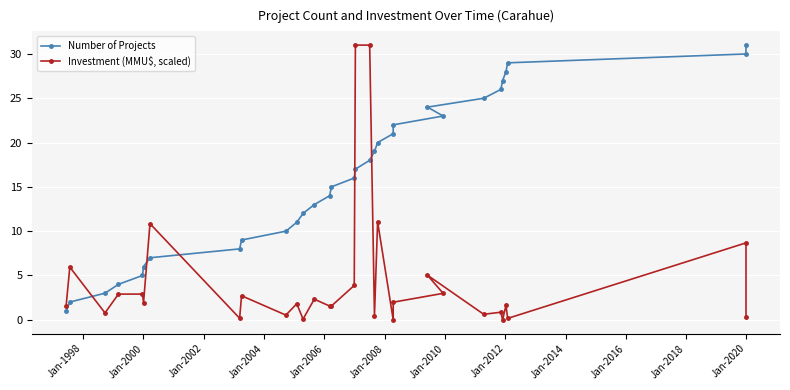

What are all the series names shown in the legend?

Number of Projects, Investment (MMU$, scaled)